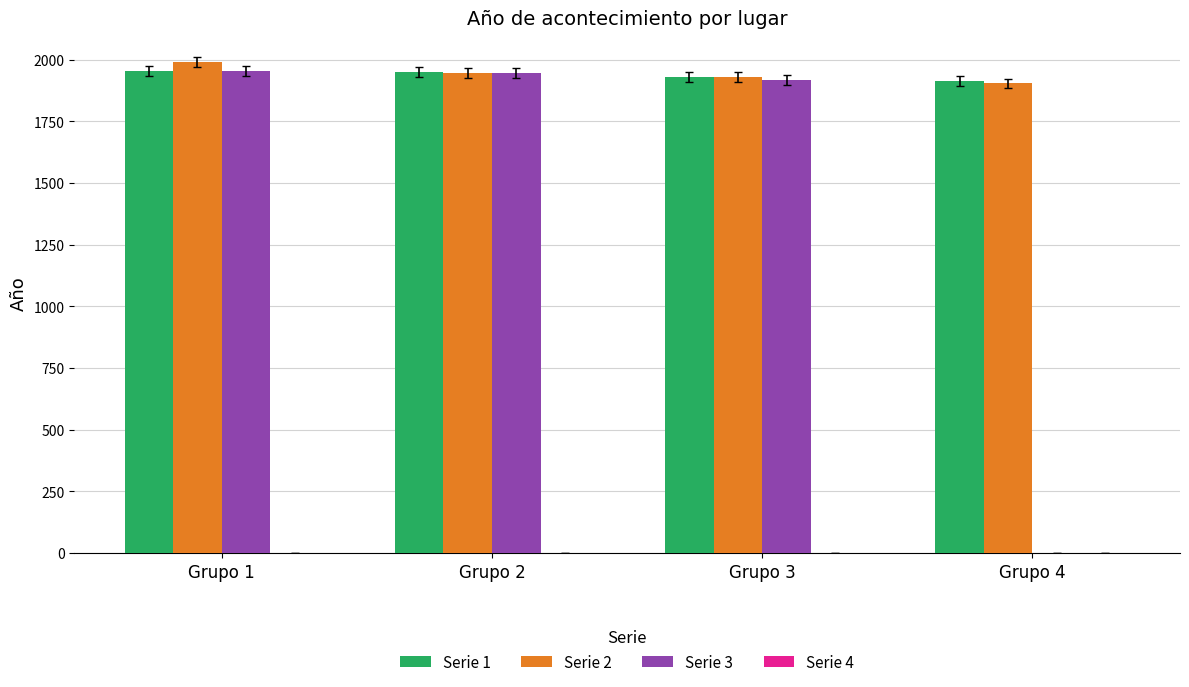

Between Grupo 3 and Grupo 4, which series saw the biggest shift?

Serie 3